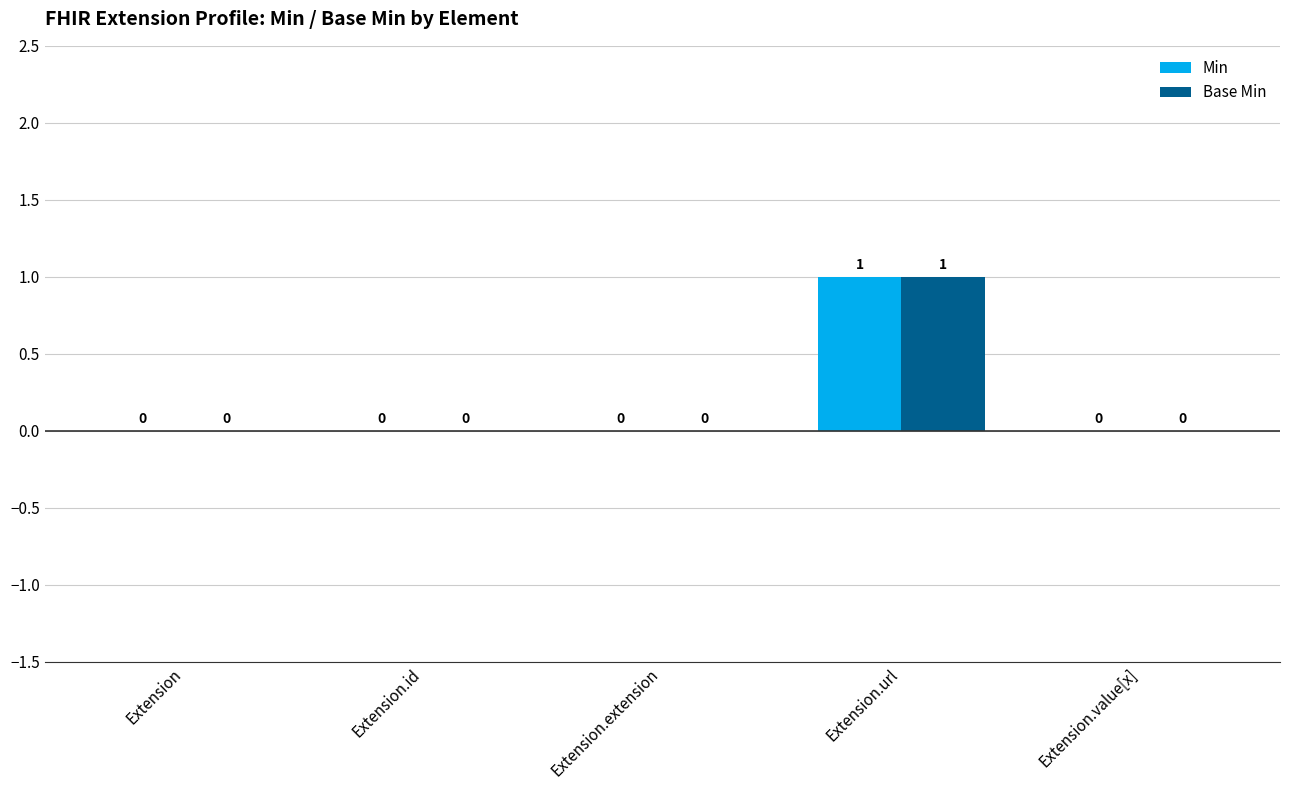

At which category is the sum across all series the highest?

Extension.url